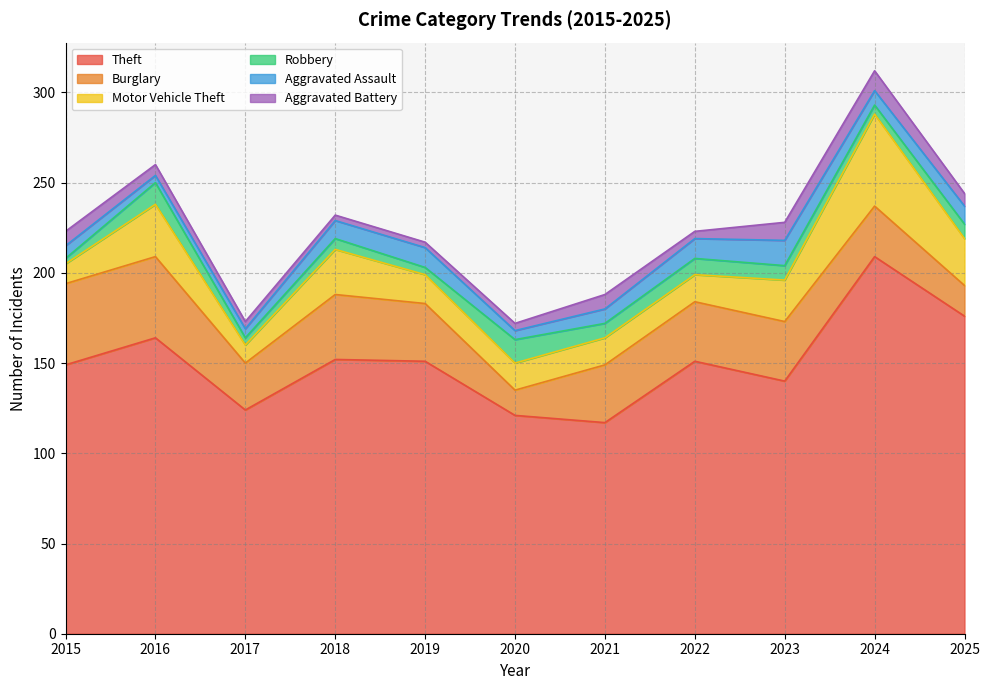

Is it true that Aggravated Assault equals 14 at 2022?

False